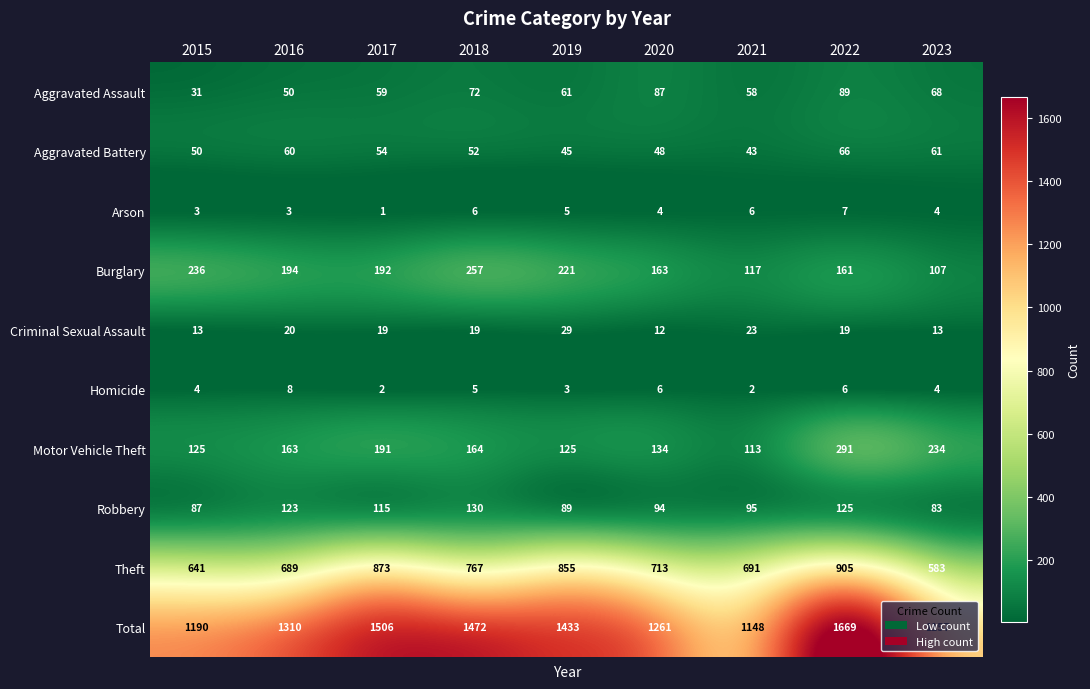

How many series are shown in this chart?

10